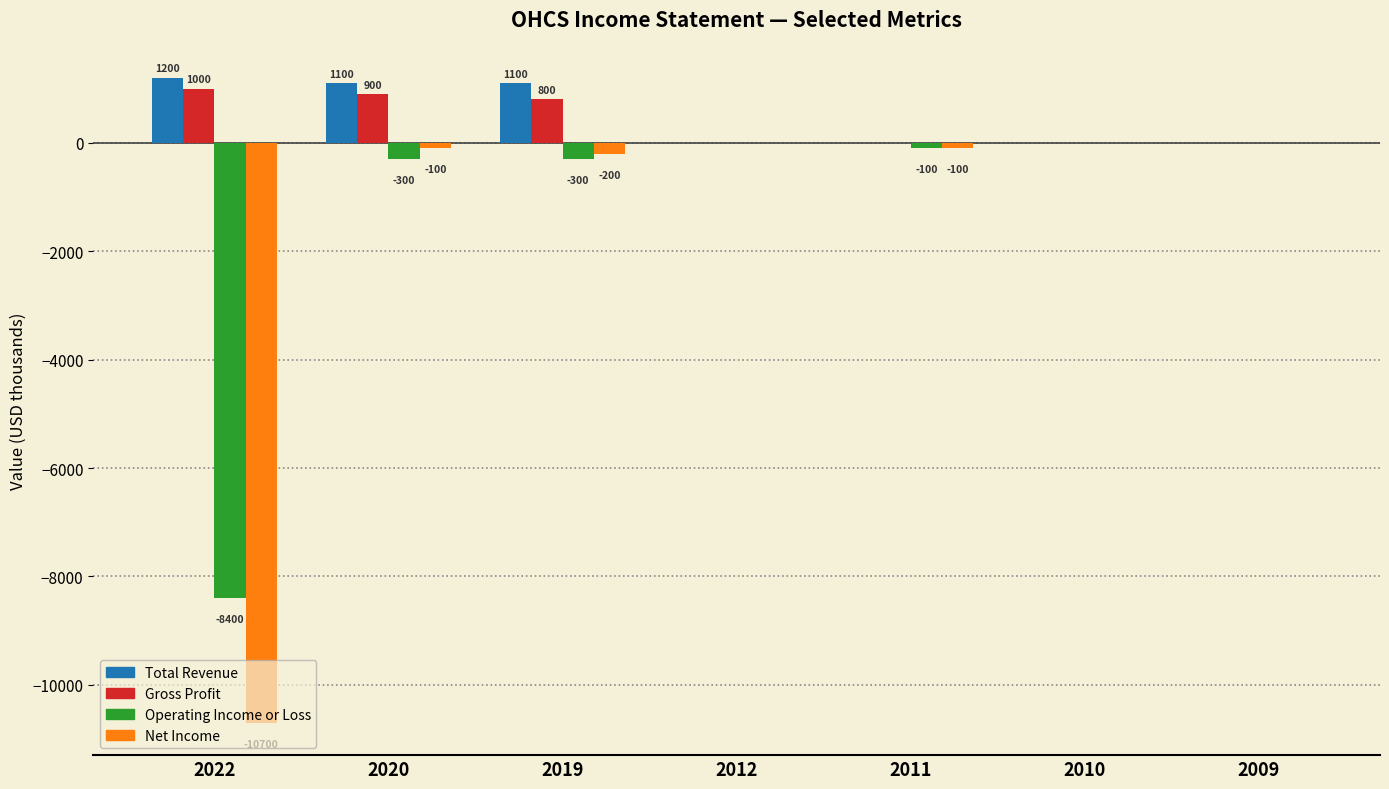

Between 2022 and 2009, which series saw the biggest shift?

Net Income